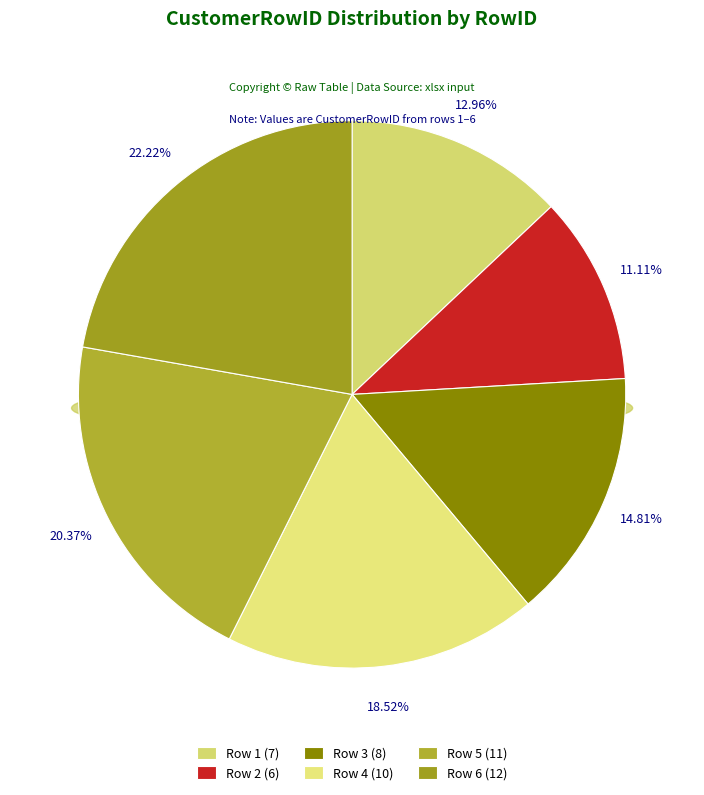

Combined, what portion of the pie is 4 and 1?

31.5%